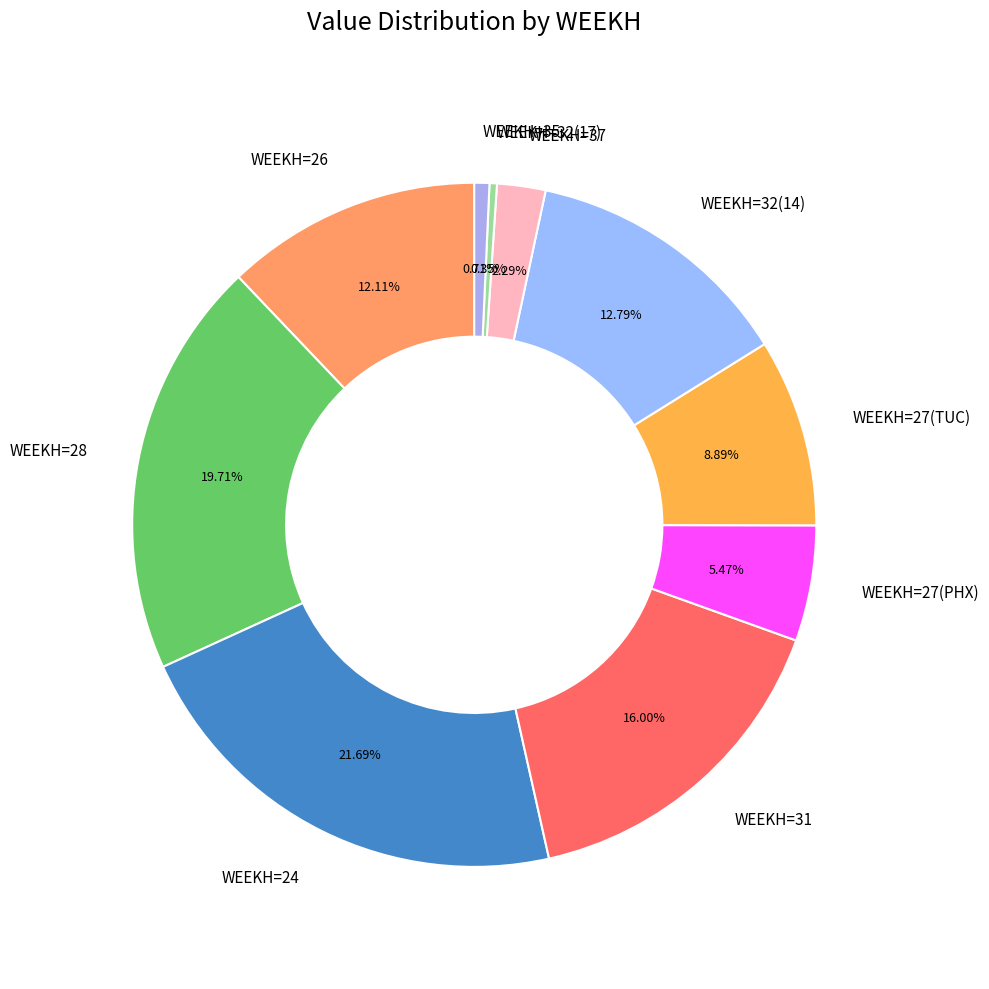

What is the ratio of the value at WEEKH=27(TUC) to the value at WEEKH=28?

0.5